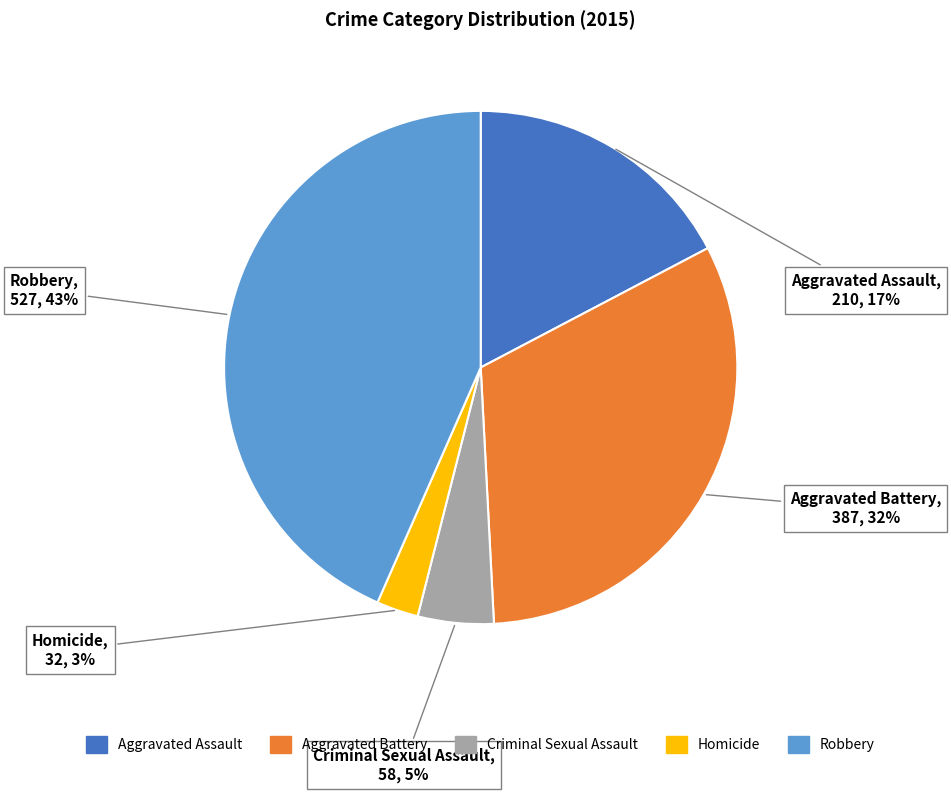

Which slice is the smallest?

Homicide